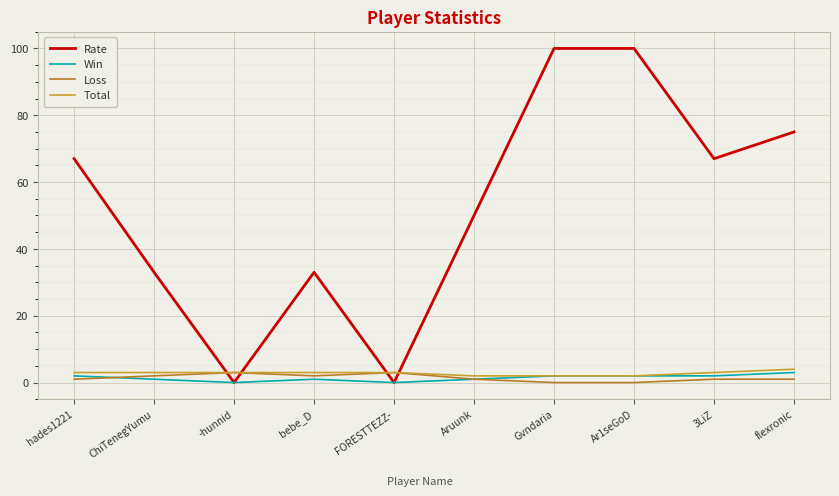

Rank the series at -hunnid from highest to lowest value.

Loss, Total, Rate, Win